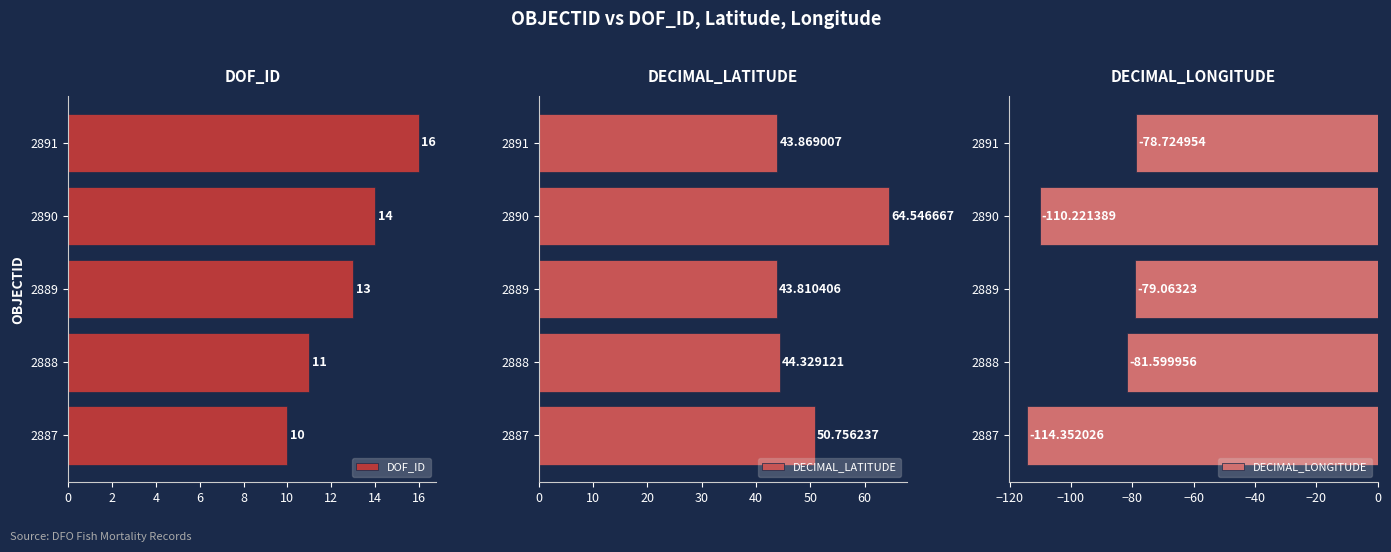

What are all the series names shown in the legend?

DOF_ID, DECIMAL_LATITUDE, DECIMAL_LONGITUDE